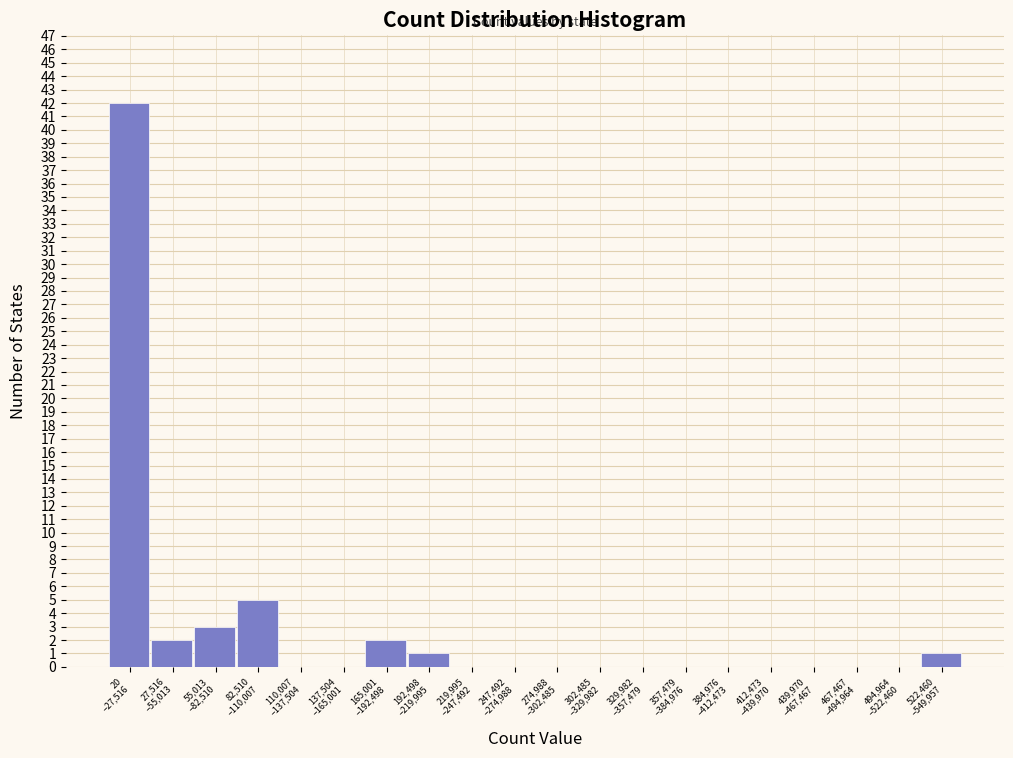

What is the maximum value shown in the chart?

42